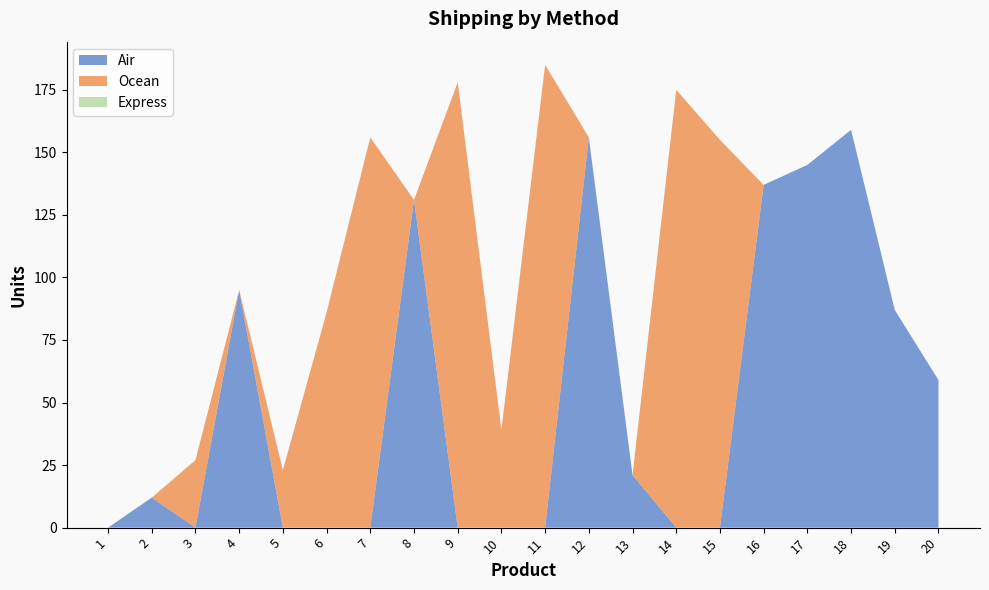

Reading left to right, what are all the values shown in this chart?

Air: 1=0	2=12	3=0	4=95	5=0	6=0	7=0	8=131	9=0	10=0	11=0	12=156	13=21	14=0	15=0	16=137	17=145	18=159	19=87	20=59
Ocean: 1=0	2=0	3=27	4=0	5=23	6=86	7=156	8=0	9=178	10=39	11=185	12=0	13=0	14=175	15=155	16=0	17=0	18=0	19=0	20=0
Express: 1=0	2=0	3=0	4=0	5=0	6=0	7=0	8=0	9=0	10=0	11=0	12=0	13=0	14=0	15=0	16=0	17=0	18=0	19=0	20=0